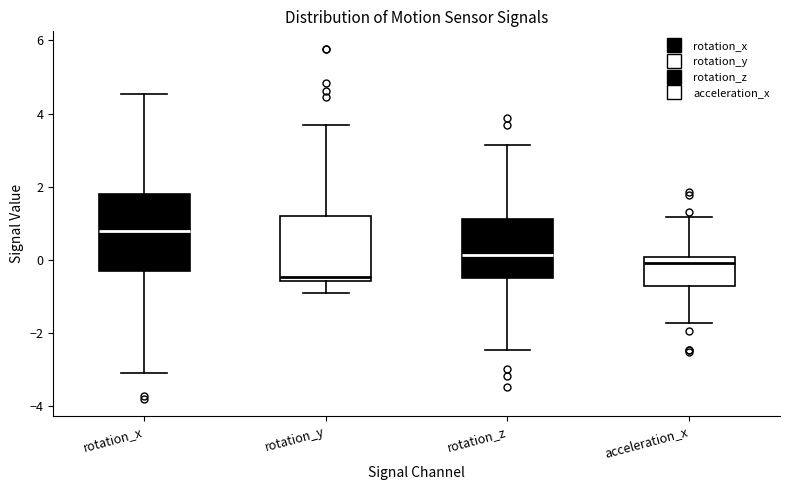

Which box is the tallest, from its lower edge to its upper edge?

rotation_x